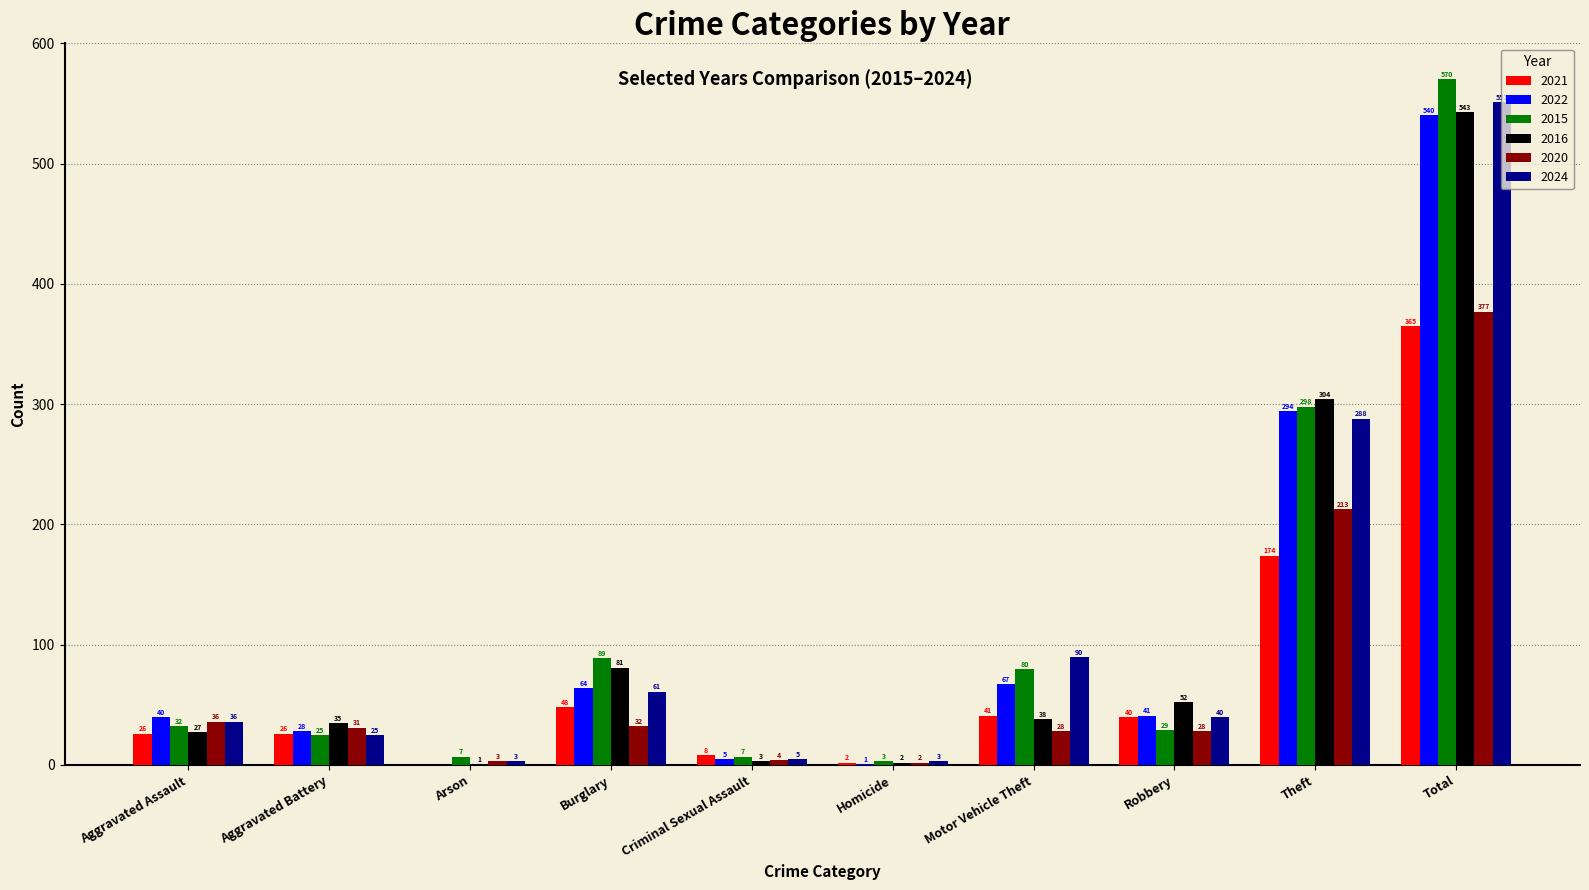

How many distinct data groups are displayed?

6